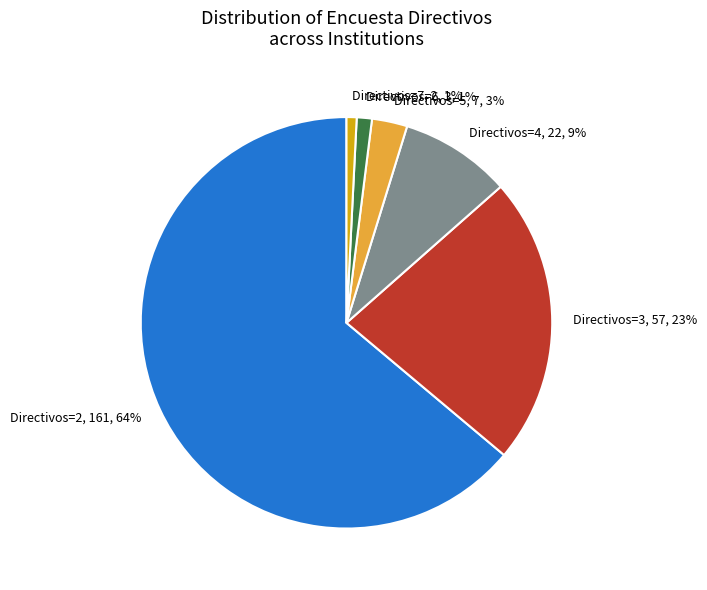

What is the largest slice in the pie chart?

Directivos=2, 161, 64%